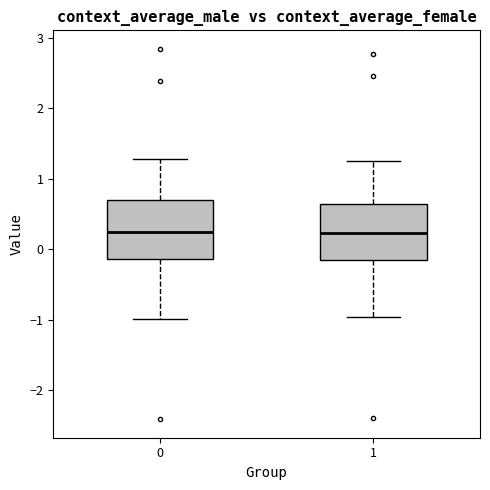

Reading left to right, transcribe this box plot: for each box, give where its median line is, the range the box spans, and where its two whiskers end, as read against the y-axis. The values are not printed on the chart, so give them approximately, as read against the axis.

0: median 0.2, box -0.1 to 0.7, whiskers -1.0 to 1.3
1: median 0.2, box -0.2 to 0.6, whiskers -1.0 to 1.2